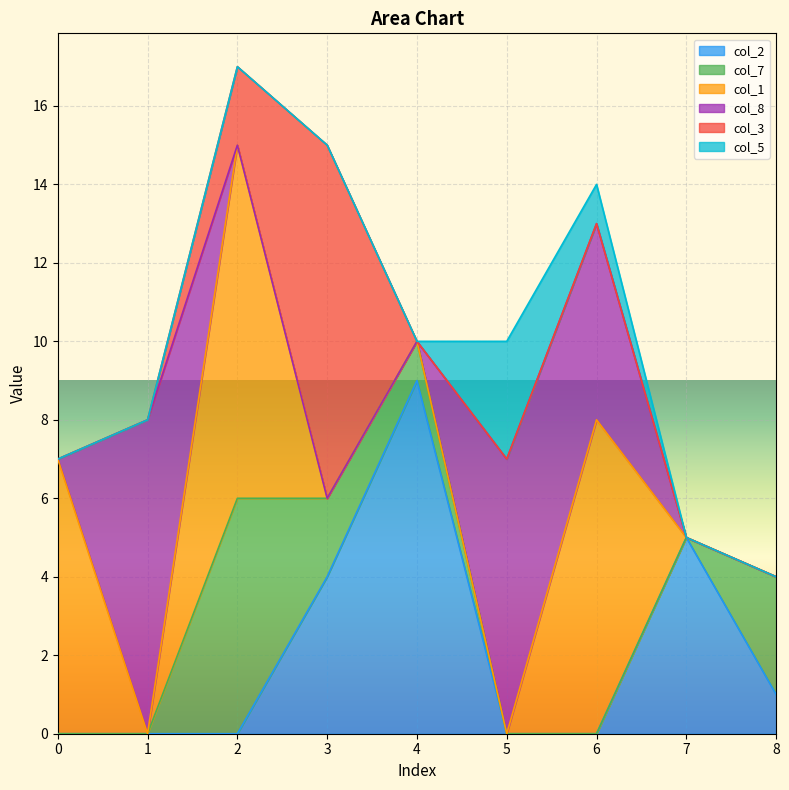

At which category is the sum across all series the highest?

2